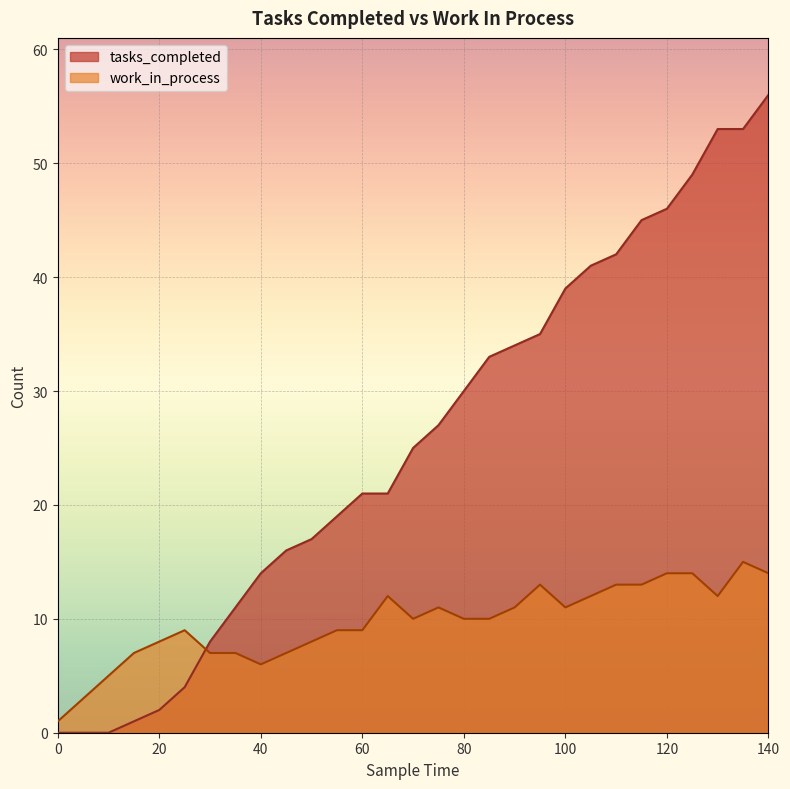

What is the sum of the work_in_process values at 45 and 110?

20